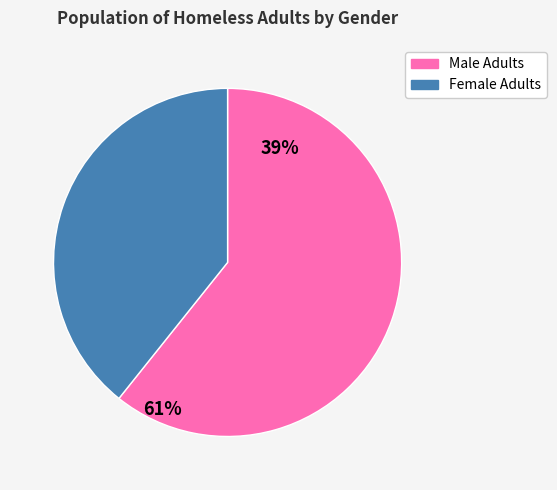

Is it true that Male Adults is 74% of the pie?

False